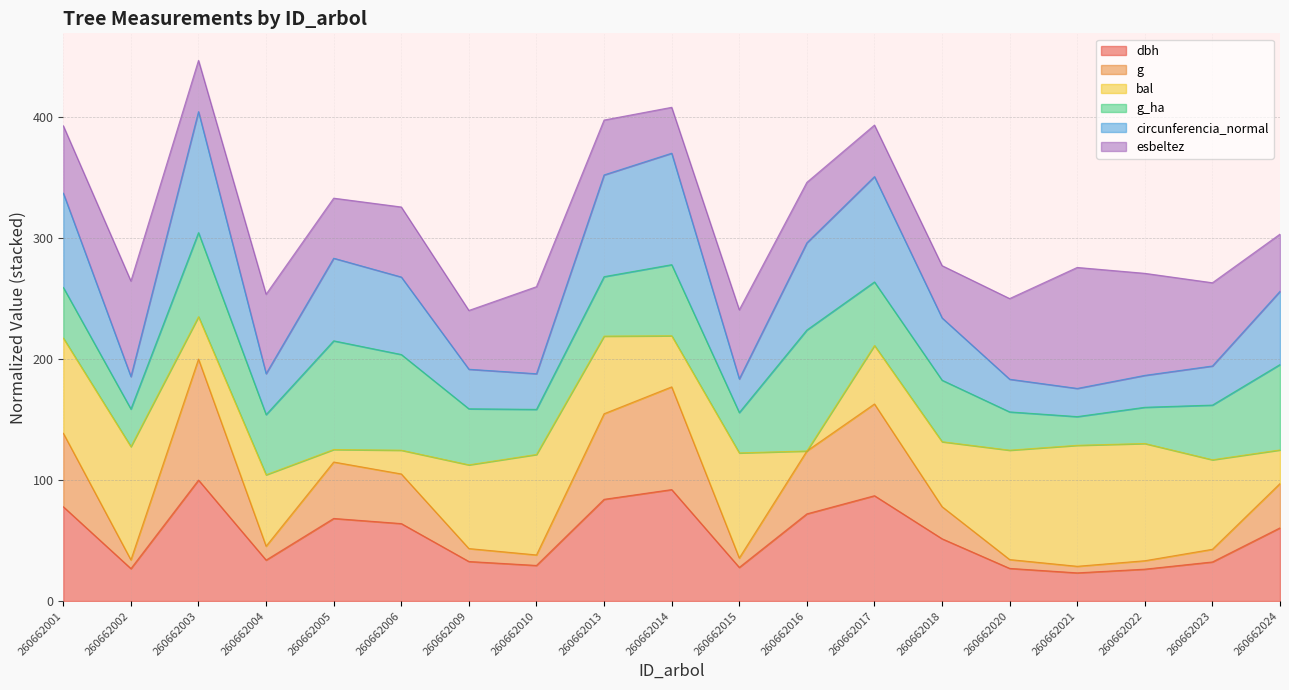

What are all the series names shown in the legend?

dbh, g, bal, g_ha, circunferencia_normal, esbeltez